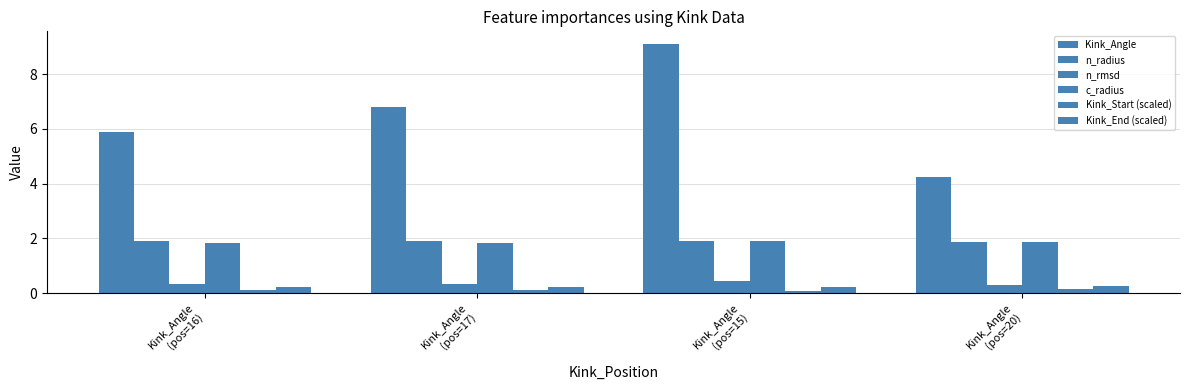

Which series changed the most between Kink_Angle
(pos=15) and Kink_Angle
(pos=20)?

Kink_Angle